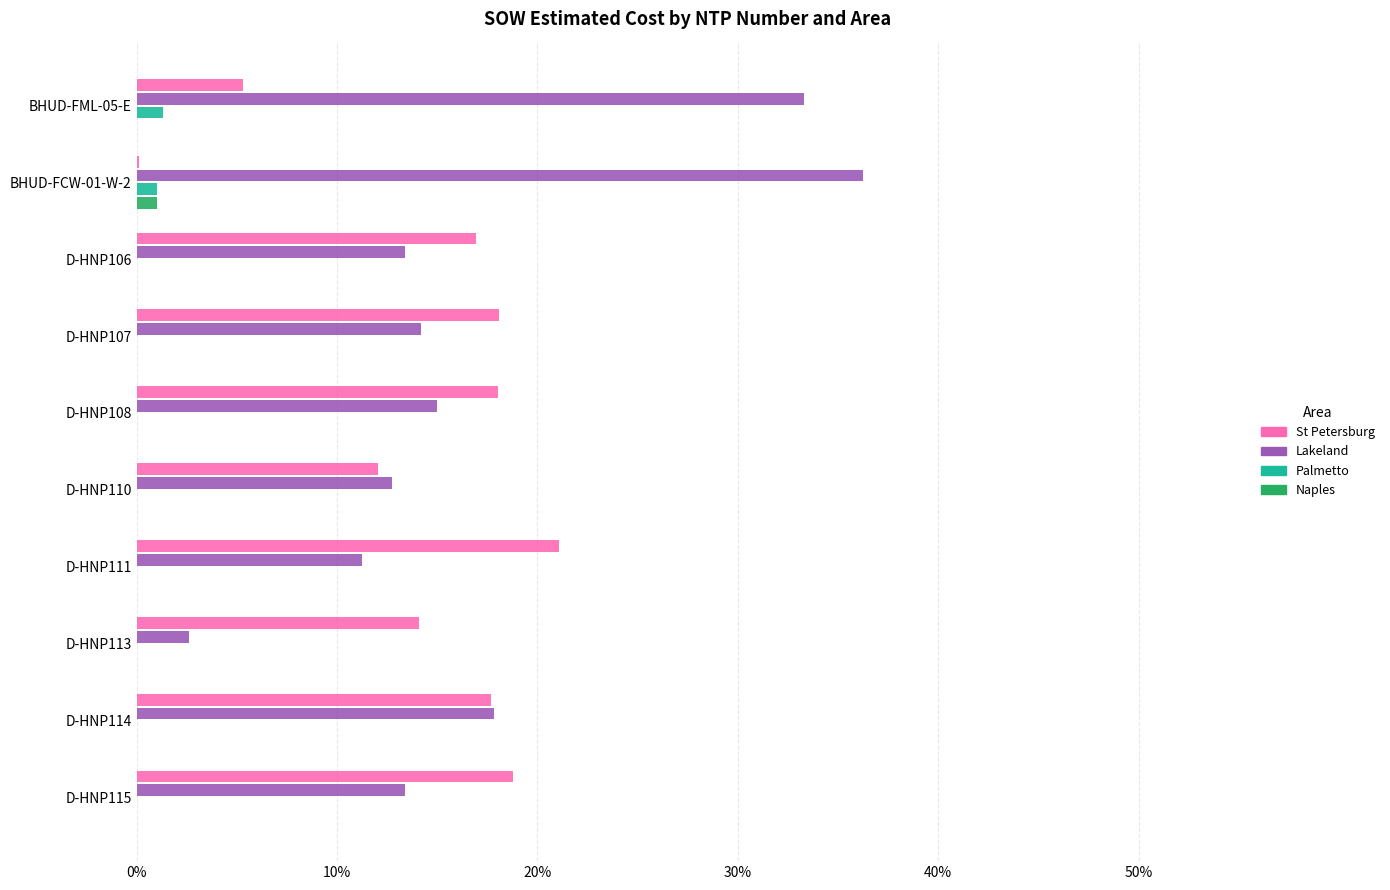

What is the maximum value for Palmetto?

1.3